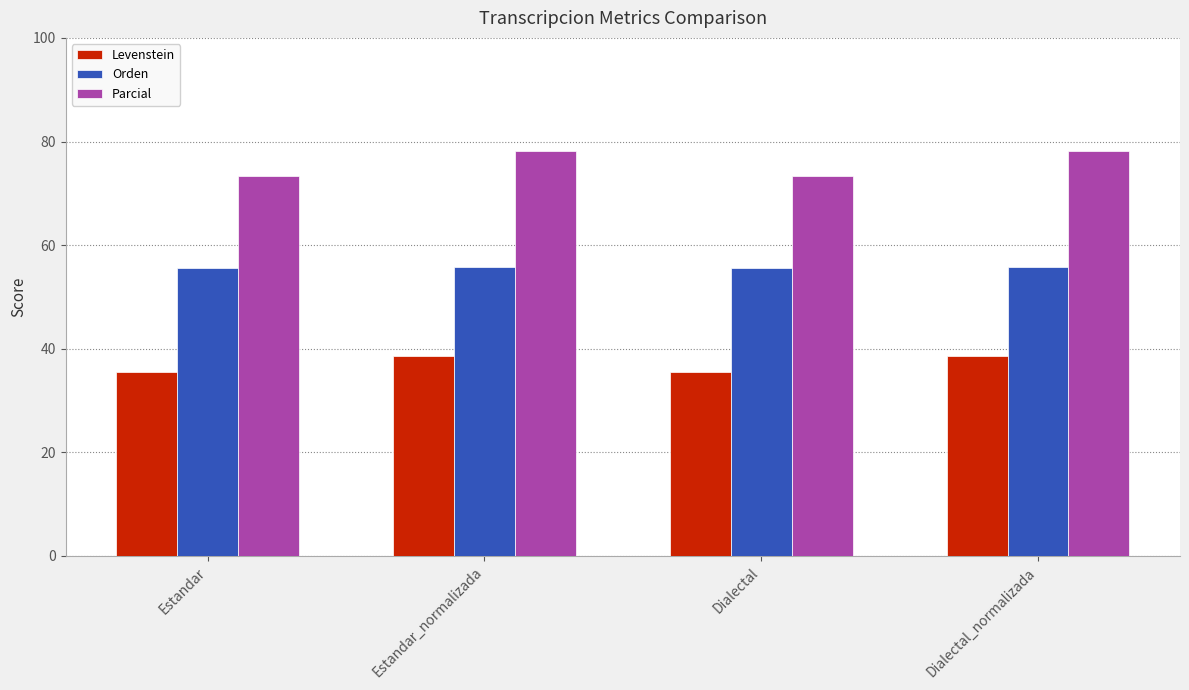

What is the difference between the second highest and second lowest values in the Orden series?

0.2